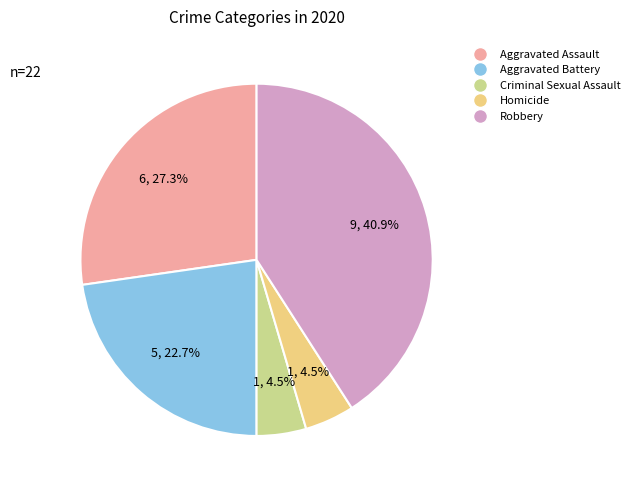

Between Aggravated Battery and Robbery, which is larger?

Robbery